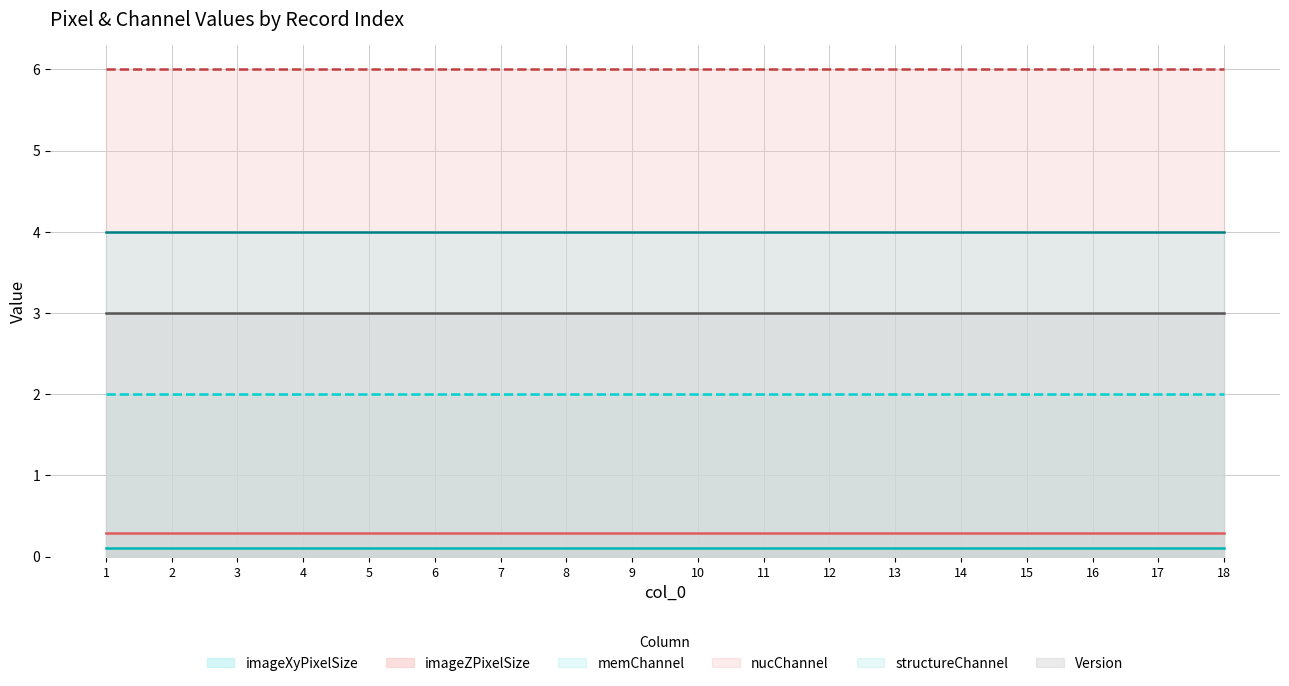

Reading left to right, what are all the values shown in this chart?

imageXyPixelSize: 1=0.1	2=0.1	3=0.1	4=0.1	5=0.1	6=0.1	7=0.1	8=0.1	9=0.1	10=0.1	11=0.1	12=0.1	13=0.1	14=0.1	15=0.1	16=0.1	17=0.1	18=0.1
imageZPixelSize: 1=0.3	2=0.3	3=0.3	4=0.3	5=0.3	6=0.3	7=0.3	8=0.3	9=0.3	10=0.3	11=0.3	12=0.3	13=0.3	14=0.3	15=0.3	16=0.3	17=0.3	18=0.3
memChannel: 1=2.0	2=2.0	3=2.0	4=2.0	5=2.0	6=2.0	7=2.0	8=2.0	9=2.0	10=2.0	11=2.0	12=2.0	13=2.0	14=2.0	15=2.0	16=2.0	17=2.0	18=2.0
nucChannel: 1=6.0	2=6.0	3=6.0	4=6.0	5=6.0	6=6.0	7=6.0	8=6.0	9=6.0	10=6.0	11=6.0	12=6.0	13=6.0	14=6.0	15=6.0	16=6.0	17=6.0	18=6.0
structureChannel: 1=4.0	2=4.0	3=4.0	4=4.0	5=4.0	6=4.0	7=4.0	8=4.0	9=4.0	10=4.0	11=4.0	12=4.0	13=4.0	14=4.0	15=4.0	16=4.0	17=4.0	18=4.0
Version: 1=3.0	2=3.0	3=3.0	4=3.0	5=3.0	6=3.0	7=3.0	8=3.0	9=3.0	10=3.0	11=3.0	12=3.0	13=3.0	14=3.0	15=3.0	16=3.0	17=3.0	18=3.0